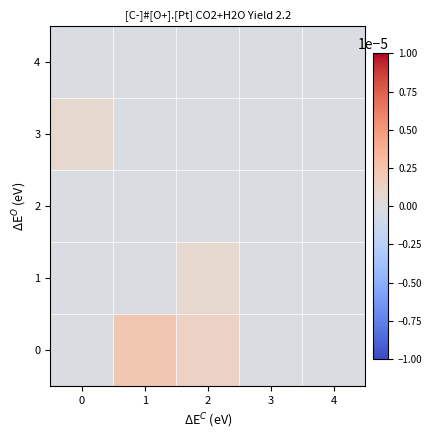

At how many categories does at least one series exceed 0?

3